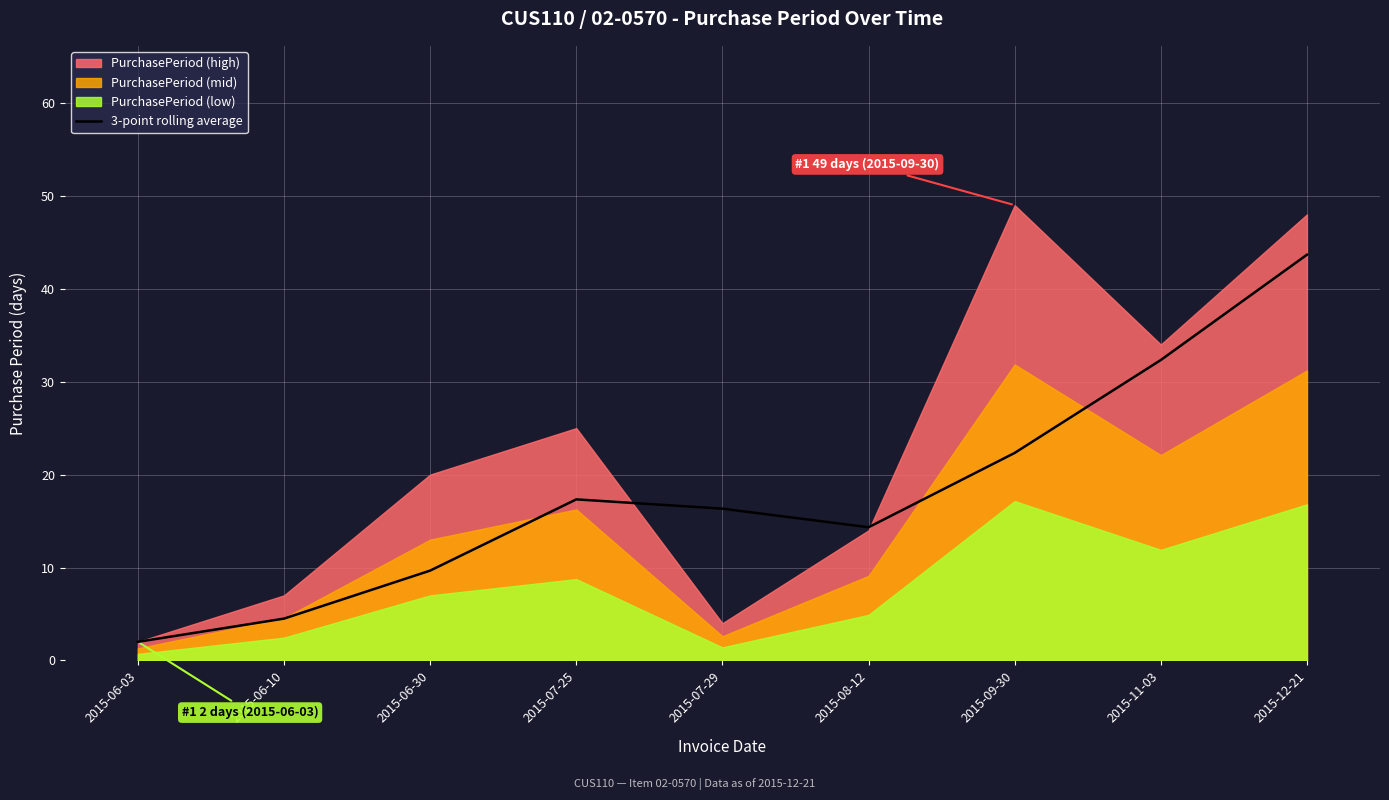

Reading left to right, list all the values displayed in this chart.

2015-06-03=2.0	2015-06-10=4.5	2015-06-30=9.7	2015-07-25=17.3	2015-07-29=16.3	2015-08-12=14.3	2015-09-30=22.3	2015-11-03=32.3	2015-12-21=43.7